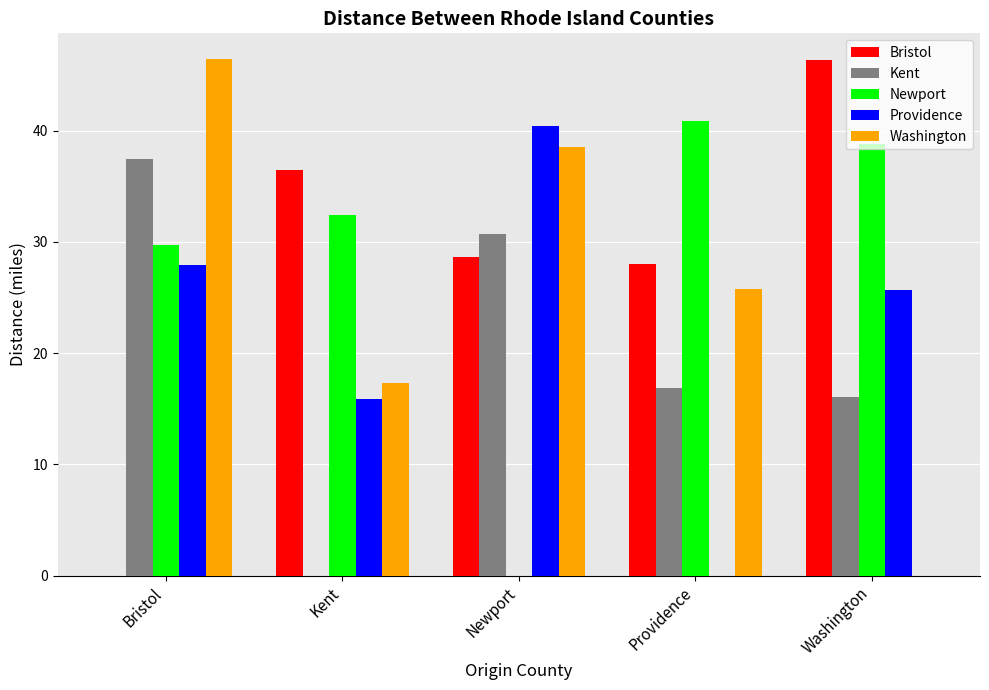

What is the total value across all series at Bristol?

141.5